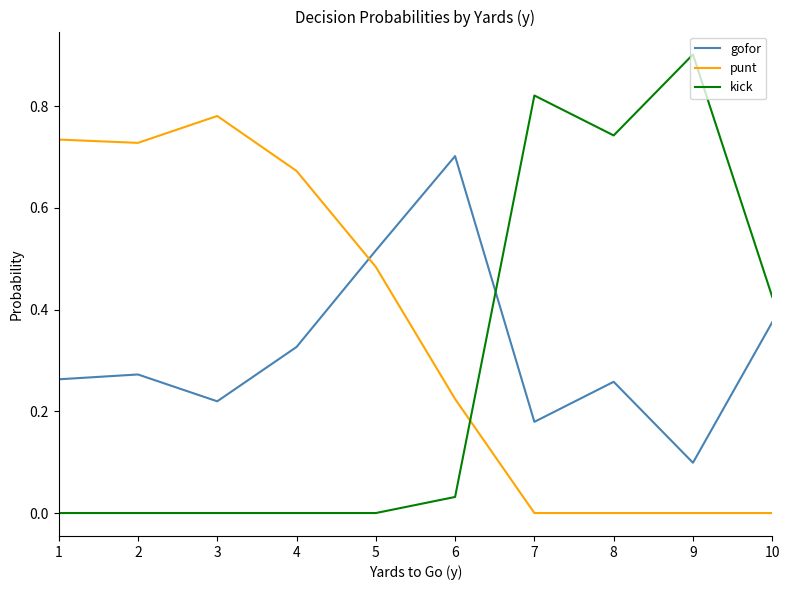

What is the sum of all kick values?

2.9